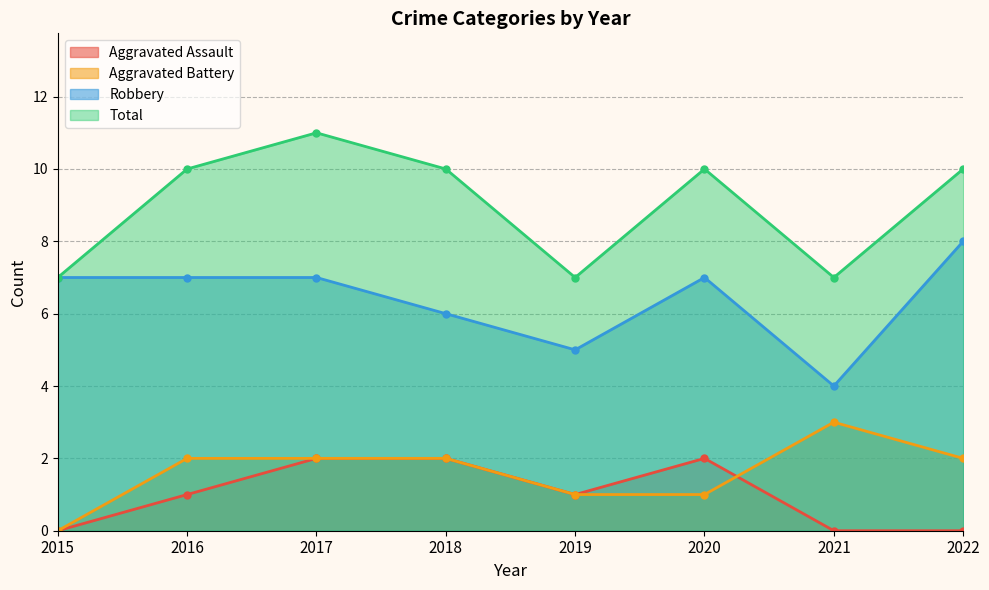

True or false: Robbery has more than 1 interior local peaks.

False